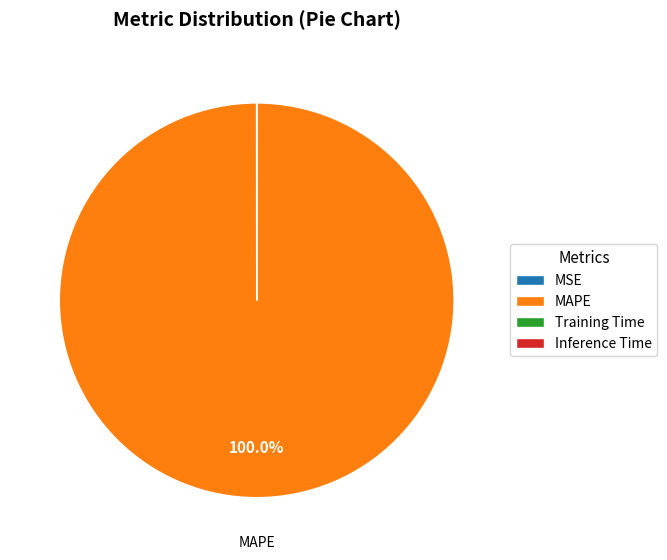

Is there any slice that represents more than half of the pie?

Yes